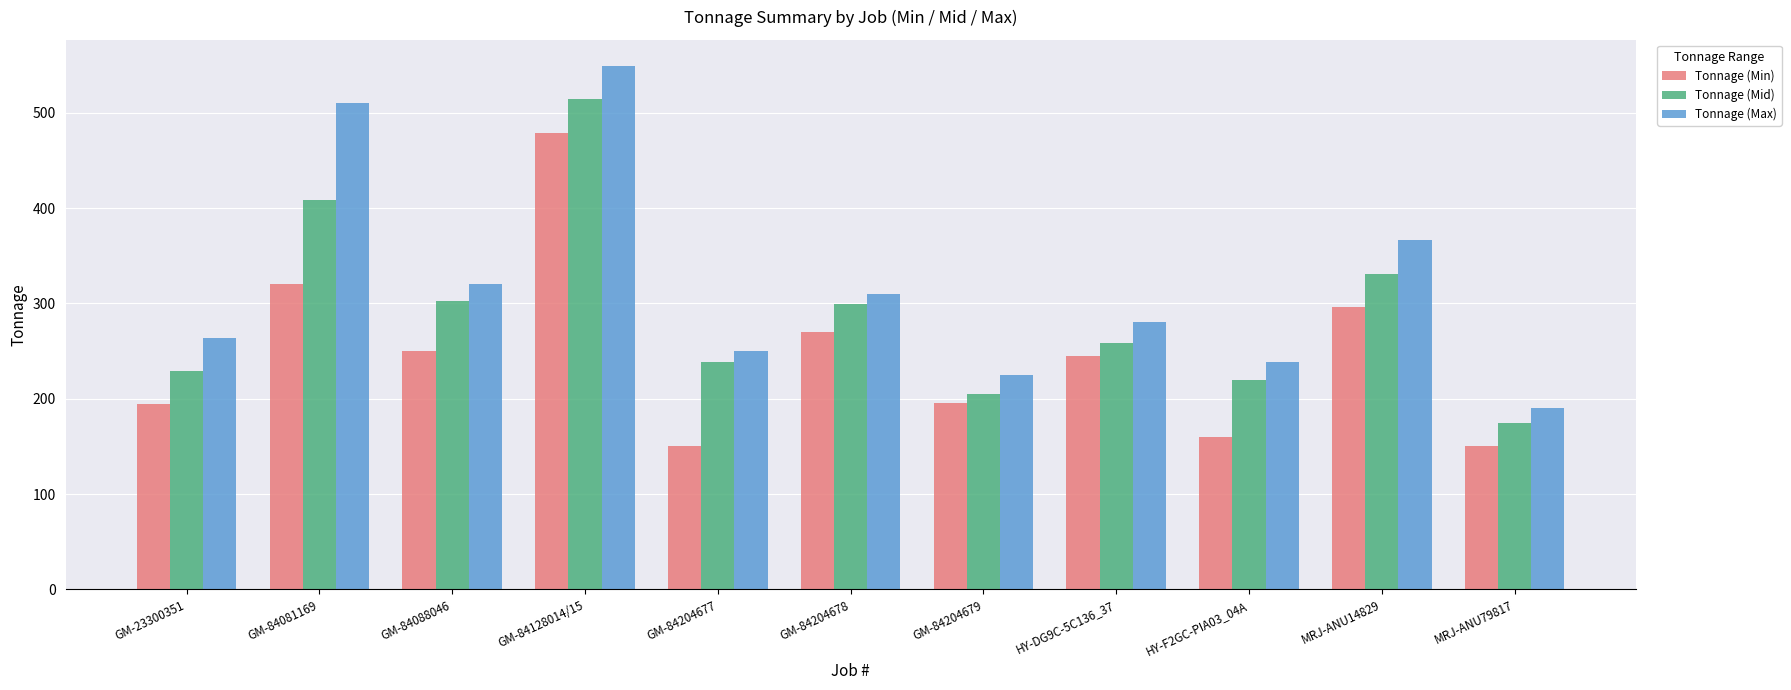

True or false: Tonnage (Max) has a value of 280 at HY-DG9C-5C136_37.

True